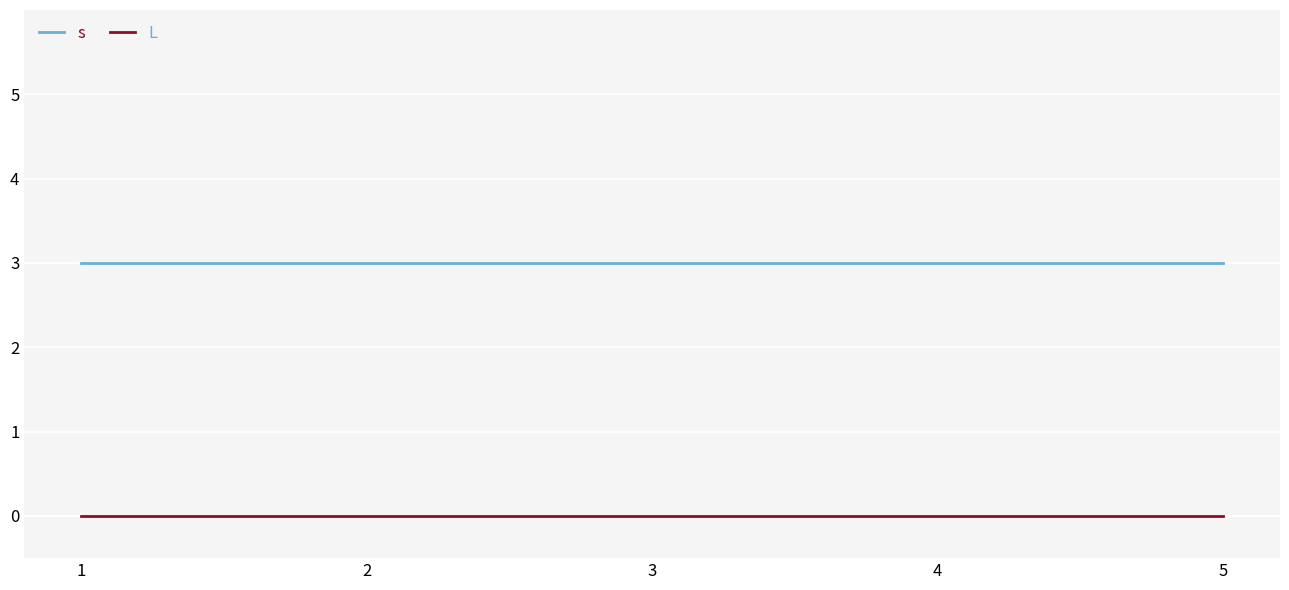

Is this an area chart (filled region under the line)?

No